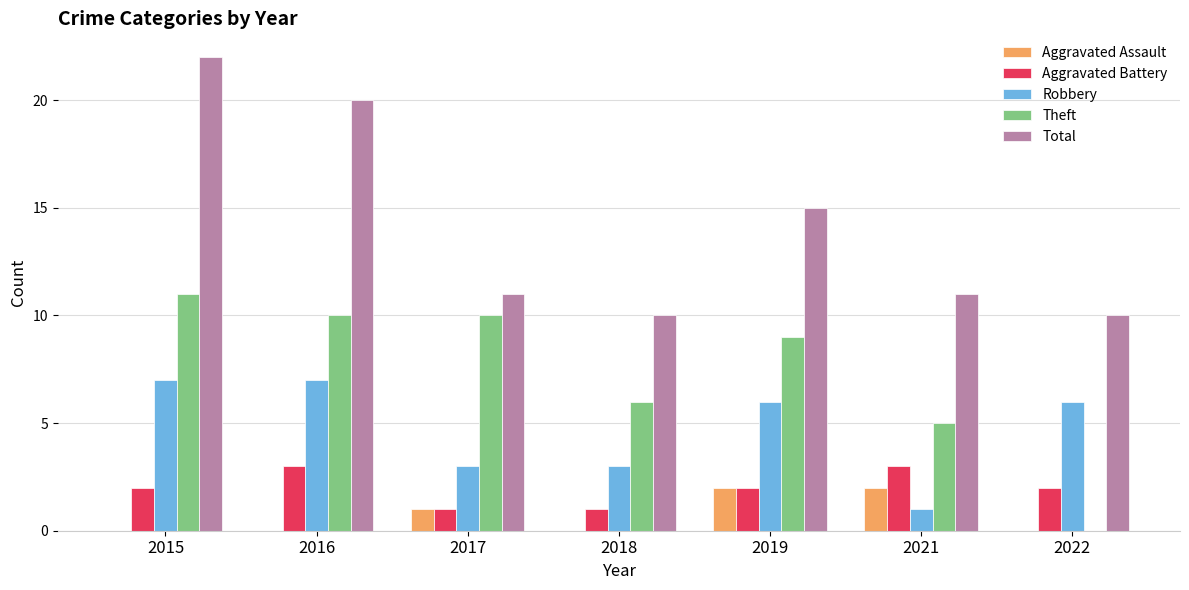

Is the value of Robbery at 2021 greater than the value of Total at 2018?

No